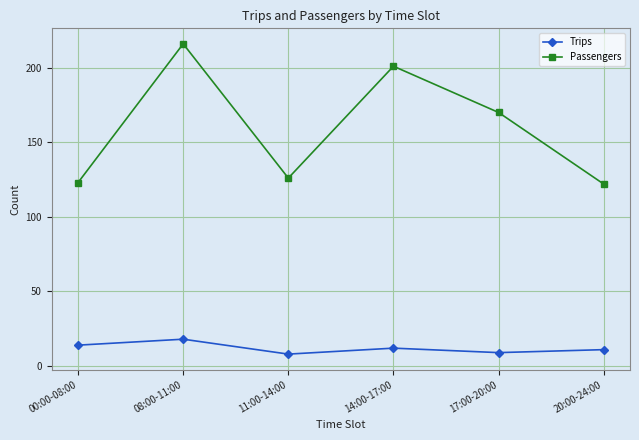

Which label corresponds to the largest value in the chart?

08:00-11:00